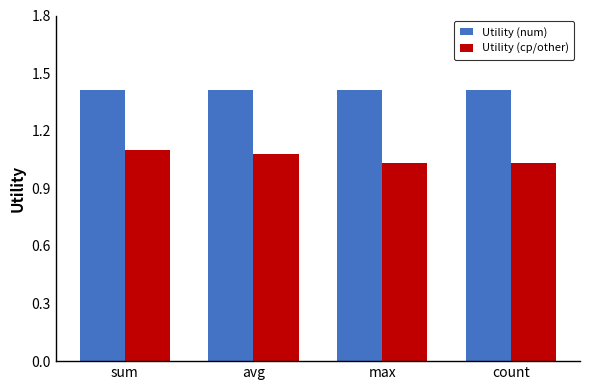

Rank the series by their maximum value, from lowest to highest.

Utility (cp/other), Utility (num)